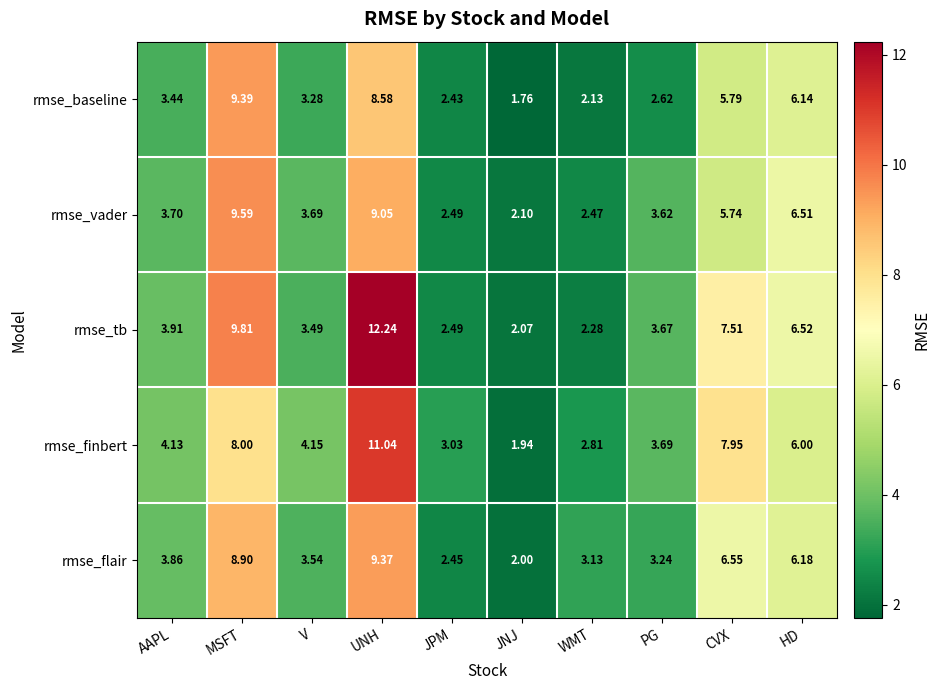

Where does the rmse_vader series first go above 3?

AAPL